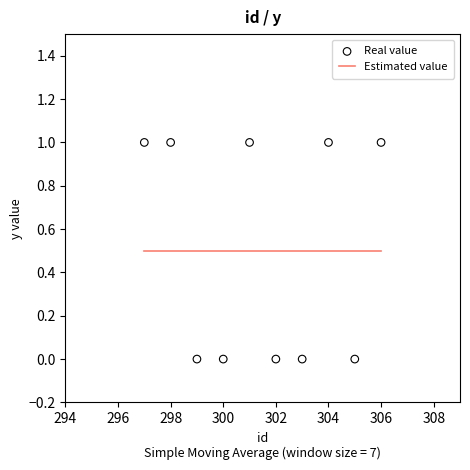

What is the average X value?

302